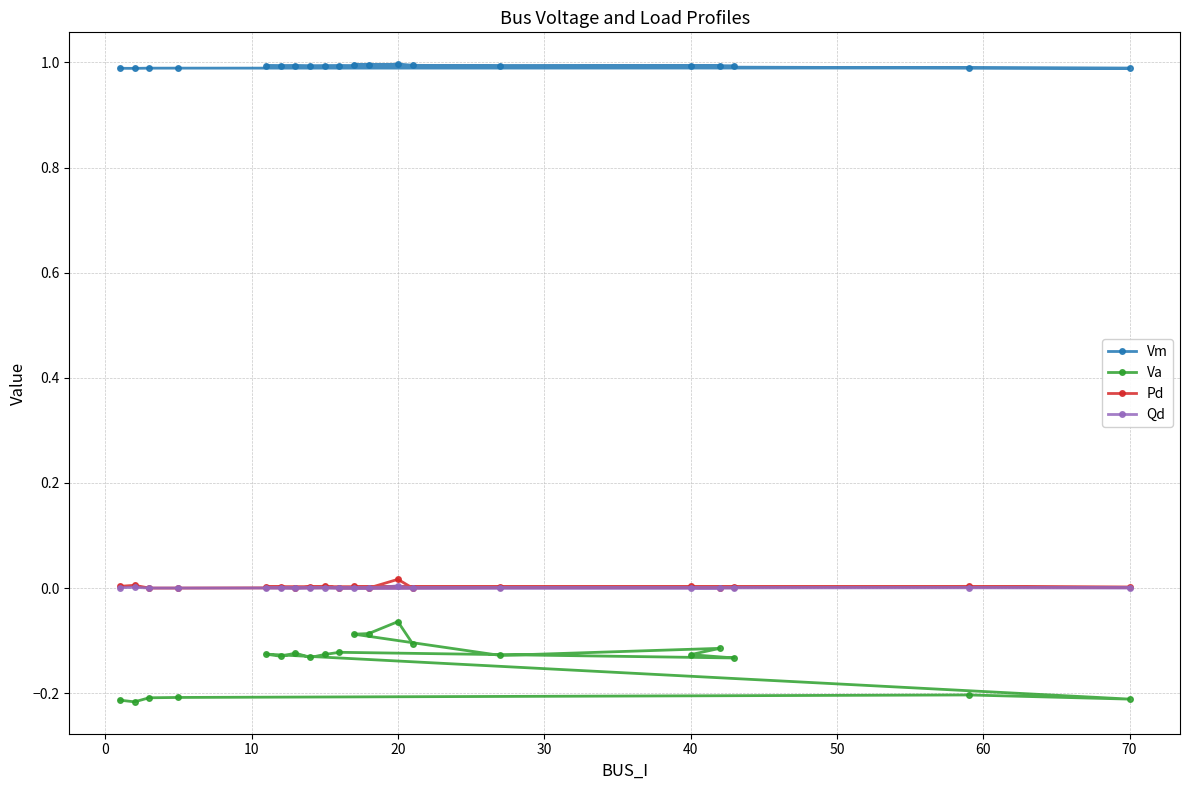

How many lines are shown in the chart?

4